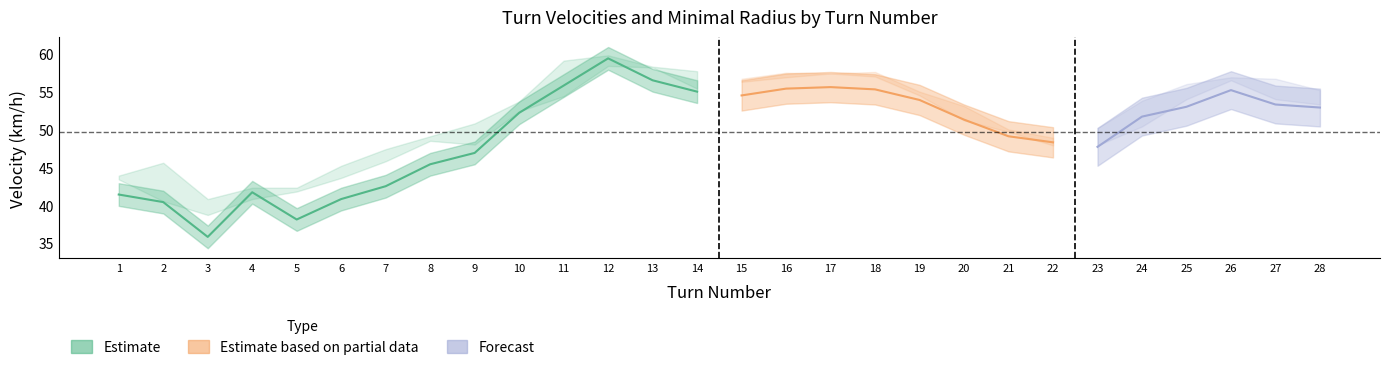

List the labels in order of MinimalRadius value, smallest first.

3, 5, 6, 4, 7, 1, 2, 9, 8, 10, 25, 27, 13, 28, 11, 14, 12, 15, 17, 16, 26, 18, 22, 23, 24, 20, 19, 21